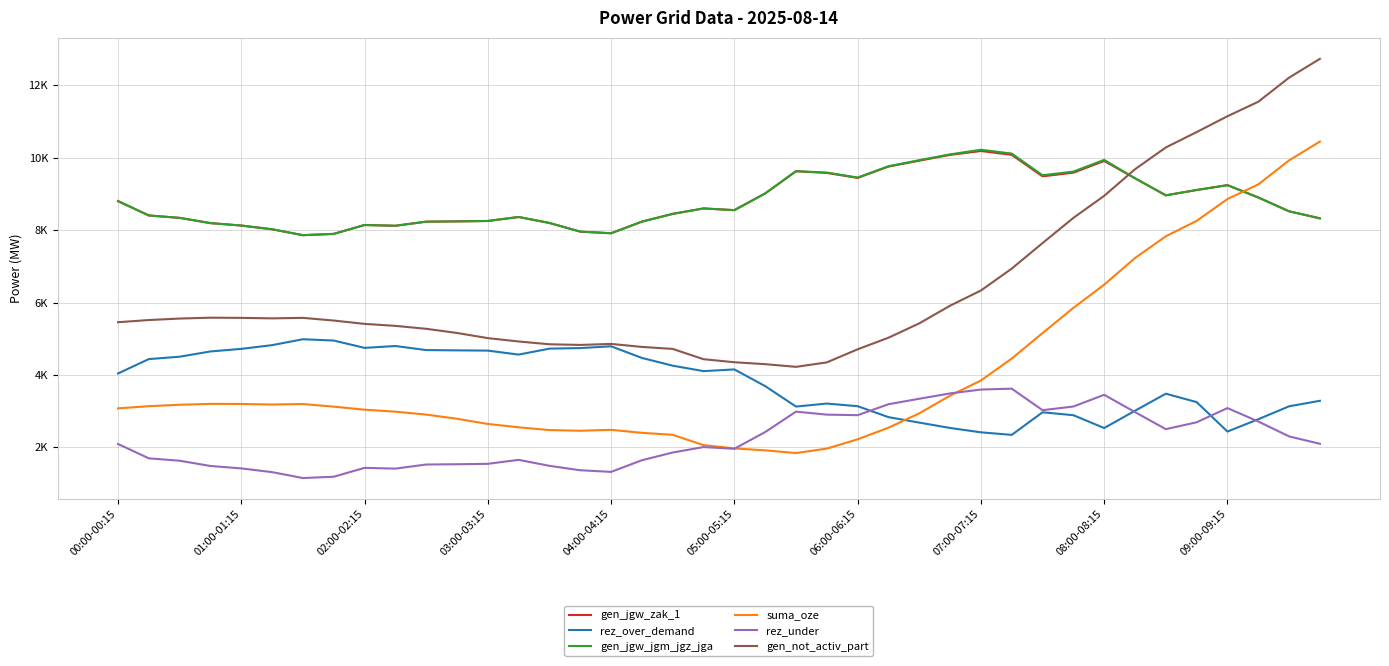

Is this an area chart (filled region under the line)?

No